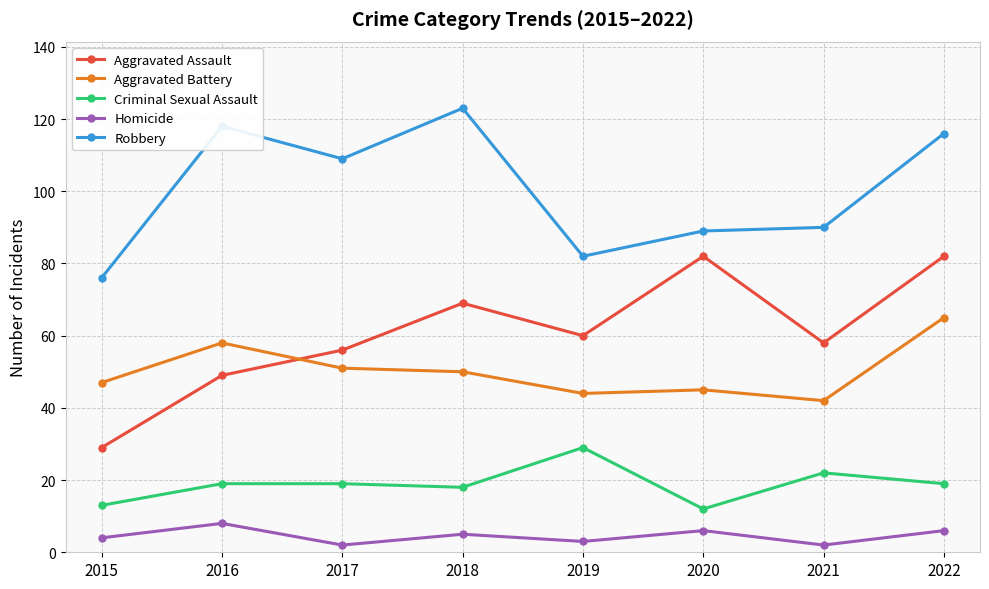

True or false: Aggravated Battery and Criminal Sexual Assault cross at least once.

False